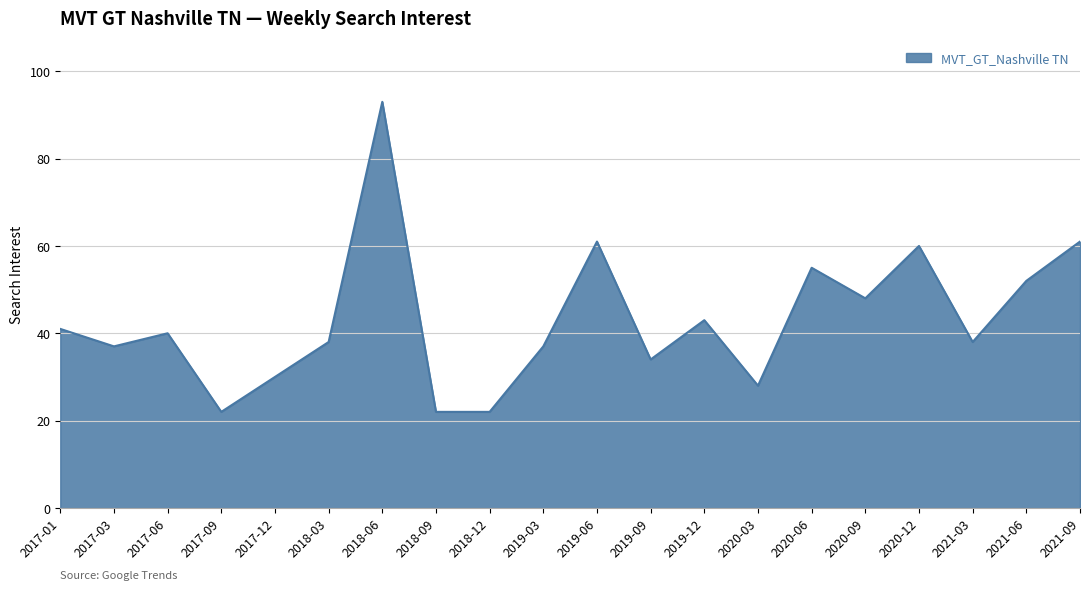

What is the change in value from 2017-09 to 2019-09?

+12